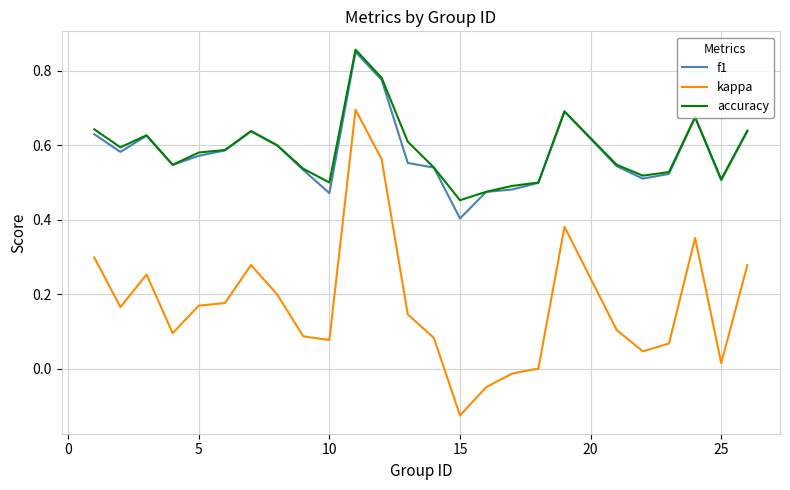

True or false: f1 and kappa intersect in this chart.

False